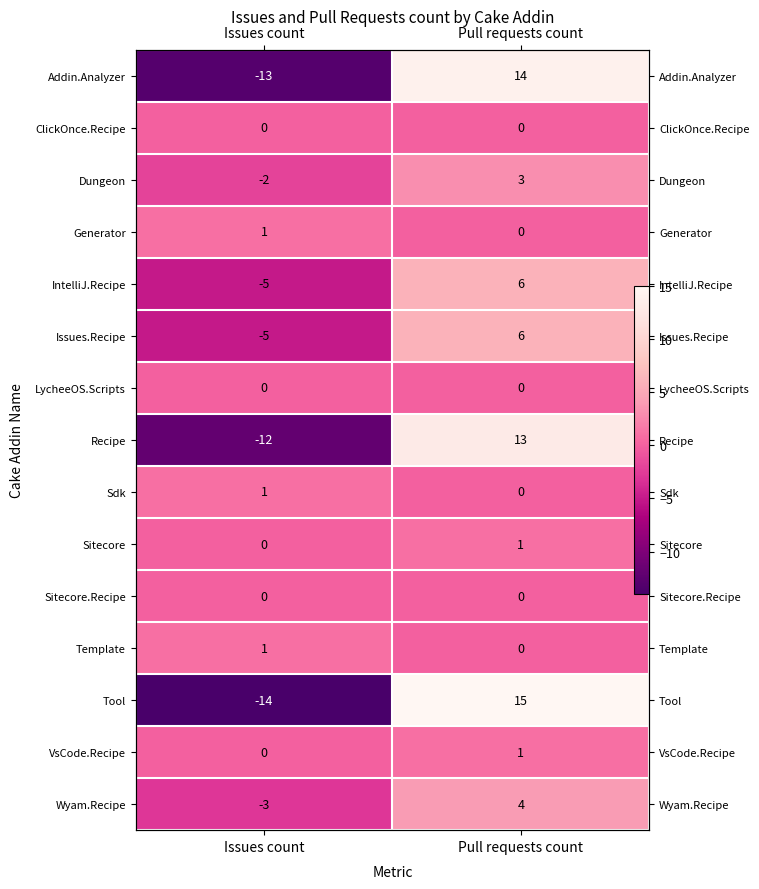

What is the lowest value of the Addin.Analyzer series?

-13